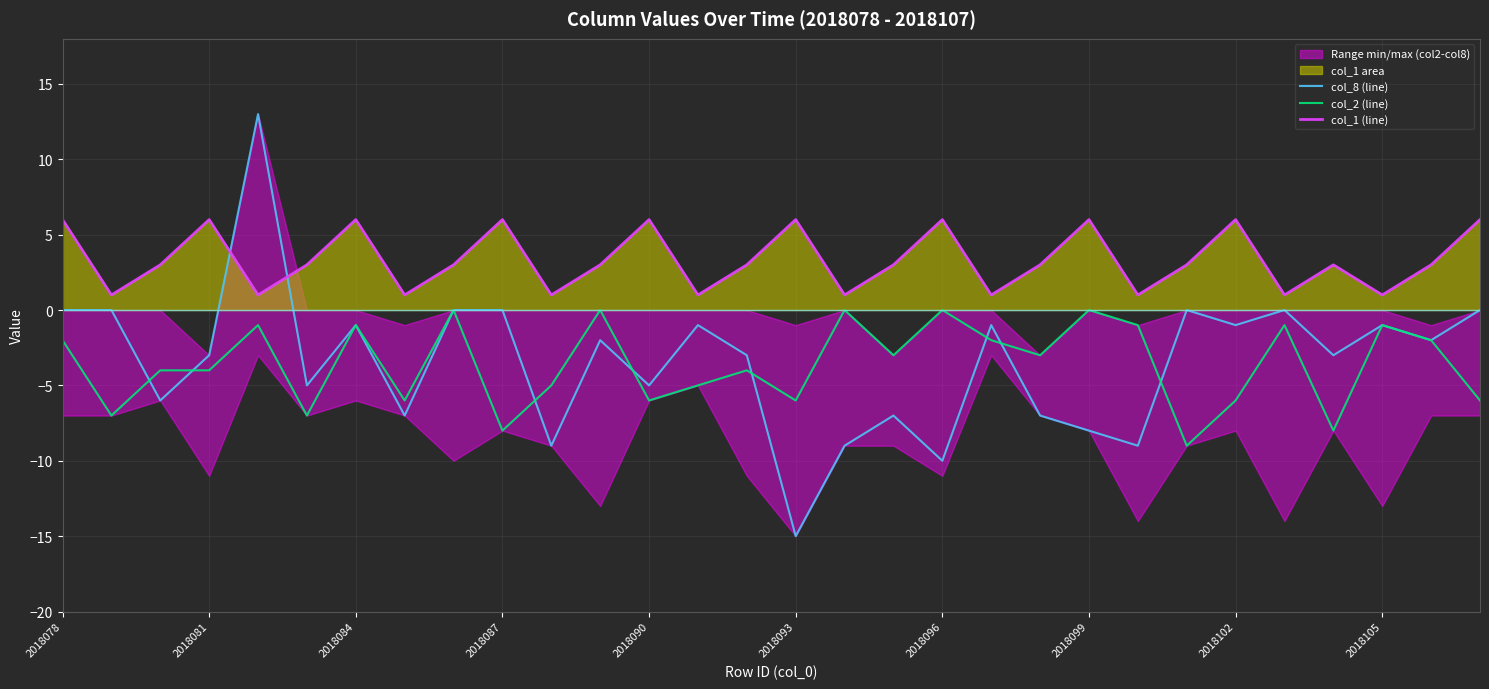

The value of col_8 (line) at 13 is -1. True or false?

False